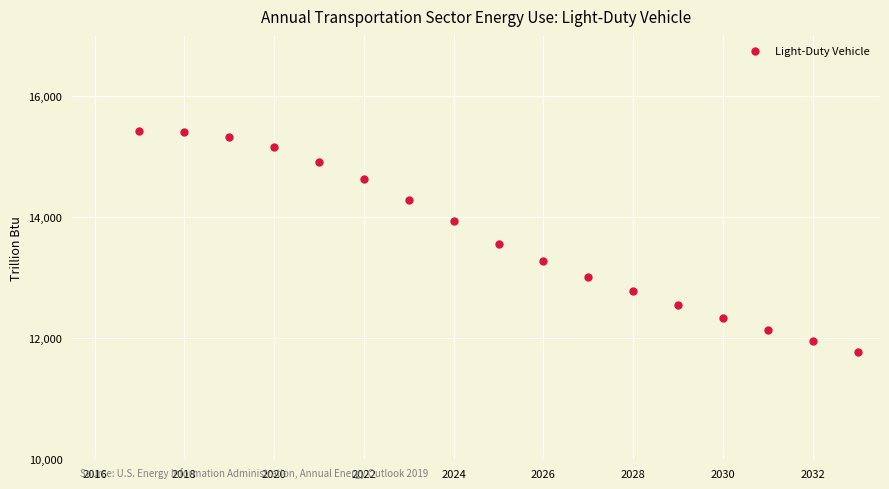

What is the range of Y values (max minus min)?

3650.9